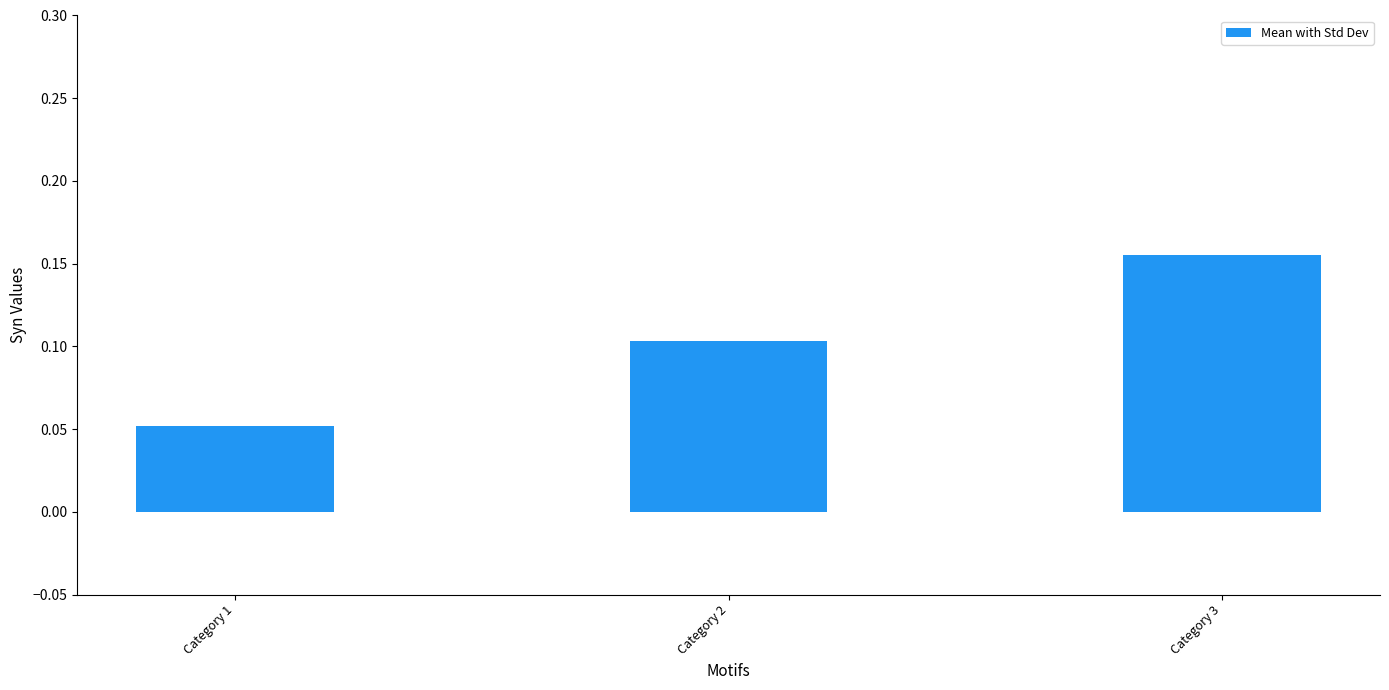

At which category does the chart reach its minimum across all series?

Category 1